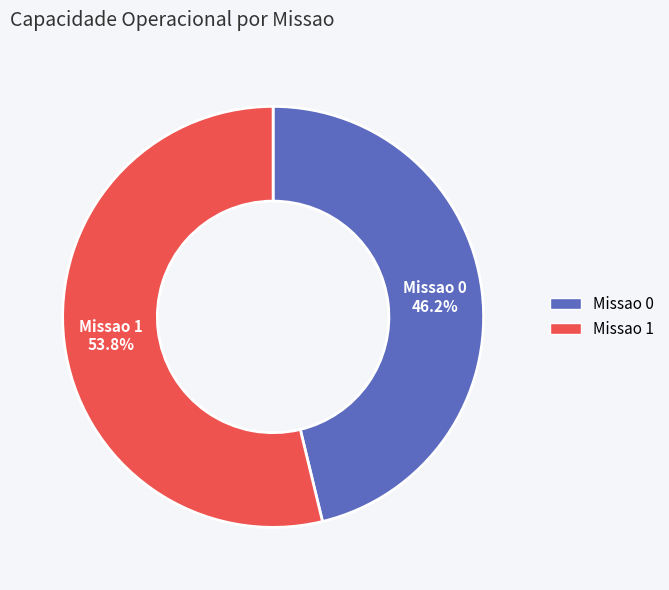

Combined, do Missao 0 and Missao 1 account for over 50%?

Yes